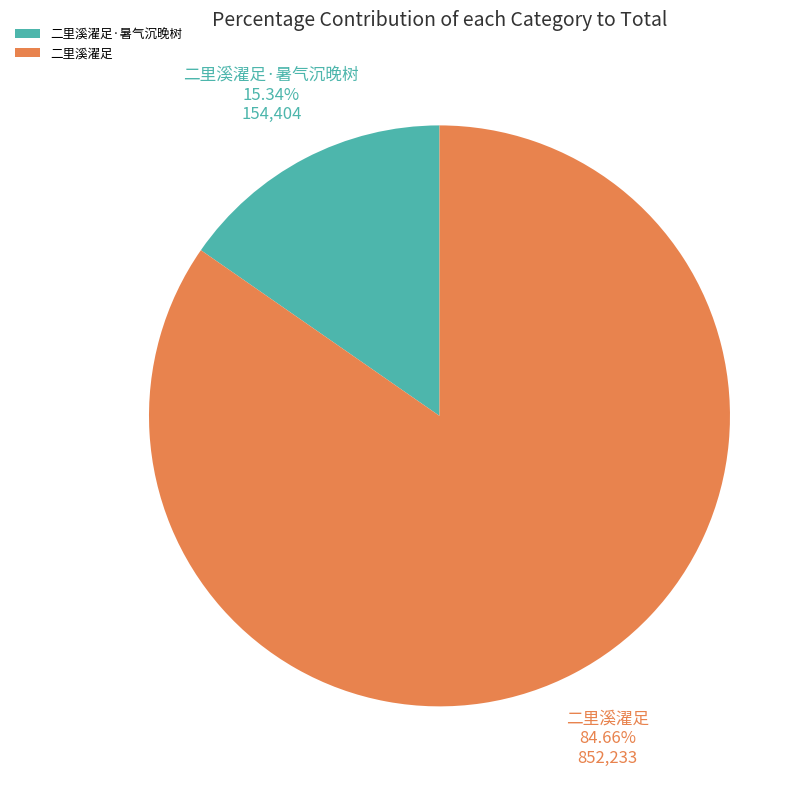

What is the majority slice?

二里溪濯足